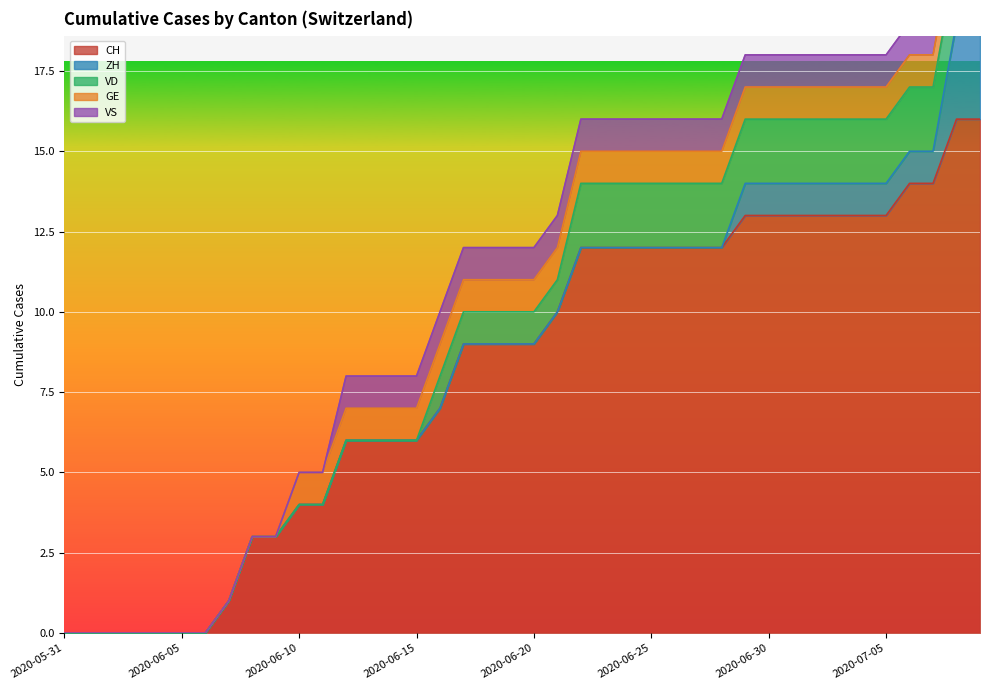

Reading right to left, what are all the values shown in this chart?

CH: 2020-07-09=16	2020-07-08=16	2020-07-07=14	2020-07-06=14	2020-07-05=13	2020-07-04=13	2020-07-03=13	2020-07-02=13	2020-07-01=13	2020-06-30=13	2020-06-29=13	2020-06-28=12	2020-06-27=12	2020-06-26=12	2020-06-25=12	2020-06-24=12	2020-06-23=12	2020-06-22=12	2020-06-21=10	2020-06-20=9	2020-06-19=9	2020-06-18=9	2020-06-17=9	2020-06-16=7	2020-06-15=6	2020-06-14=6	2020-06-13=6	2020-06-12=6	2020-06-11=4	2020-06-10=4	2020-06-09=3	2020-06-08=3	2020-06-07=1	2020-06-06=0	2020-06-05=0	2020-06-04=0	2020-06-03=0	2020-06-02=0	2020-06-01=0	2020-05-31=0
ZH: 2020-07-09=3	2020-07-08=3	2020-07-07=1	2020-07-06=1	2020-07-05=1	2020-07-04=1	2020-07-03=1	2020-07-02=1	2020-07-01=1	2020-06-30=1	2020-06-29=1	2020-06-28=0	2020-06-27=0	2020-06-26=0	2020-06-25=0	2020-06-24=0	2020-06-23=0	2020-06-22=0	2020-06-21=0	2020-06-20=0	2020-06-19=0	2020-06-18=0	2020-06-17=0	2020-06-16=0	2020-06-15=0	2020-06-14=0	2020-06-13=0	2020-06-12=0	2020-06-11=0	2020-06-10=0	2020-06-09=0	2020-06-08=0	2020-06-07=0	2020-06-06=0	2020-06-05=0	2020-06-04=0	2020-06-03=0	2020-06-02=0	2020-06-01=0	2020-05-31=0
VD: 2020-07-09=2	2020-07-08=2	2020-07-07=2	2020-07-06=2	2020-07-05=2	2020-07-04=2	2020-07-03=2	2020-07-02=2	2020-07-01=2	2020-06-30=2	2020-06-29=2	2020-06-28=2	2020-06-27=2	2020-06-26=2	2020-06-25=2	2020-06-24=2	2020-06-23=2	2020-06-22=2	2020-06-21=1	2020-06-20=1	2020-06-19=1	2020-06-18=1	2020-06-17=1	2020-06-16=1	2020-06-15=0	2020-06-14=0	2020-06-13=0	2020-06-12=0	2020-06-11=0	2020-06-10=0	2020-06-09=0	2020-06-08=0	2020-06-07=0	2020-06-06=0	2020-06-05=0	2020-06-04=0	2020-06-03=0	2020-06-02=0	2020-06-01=0	2020-05-31=0
GE: 2020-07-09=1	2020-07-08=1	2020-07-07=1	2020-07-06=1	2020-07-05=1	2020-07-04=1	2020-07-03=1	2020-07-02=1	2020-07-01=1	2020-06-30=1	2020-06-29=1	2020-06-28=1	2020-06-27=1	2020-06-26=1	2020-06-25=1	2020-06-24=1	2020-06-23=1	2020-06-22=1	2020-06-21=1	2020-06-20=1	2020-06-19=1	2020-06-18=1	2020-06-17=1	2020-06-16=1	2020-06-15=1	2020-06-14=1	2020-06-13=1	2020-06-12=1	2020-06-11=1	2020-06-10=1	2020-06-09=0	2020-06-08=0	2020-06-07=0	2020-06-06=0	2020-06-05=0	2020-06-04=0	2020-06-03=0	2020-06-02=0	2020-06-01=0	2020-05-31=0
VS: 2020-07-09=1	2020-07-08=1	2020-07-07=1	2020-07-06=1	2020-07-05=1	2020-07-04=1	2020-07-03=1	2020-07-02=1	2020-07-01=1	2020-06-30=1	2020-06-29=1	2020-06-28=1	2020-06-27=1	2020-06-26=1	2020-06-25=1	2020-06-24=1	2020-06-23=1	2020-06-22=1	2020-06-21=1	2020-06-20=1	2020-06-19=1	2020-06-18=1	2020-06-17=1	2020-06-16=1	2020-06-15=1	2020-06-14=1	2020-06-13=1	2020-06-12=1	2020-06-11=0	2020-06-10=0	2020-06-09=0	2020-06-08=0	2020-06-07=0	2020-06-06=0	2020-06-05=0	2020-06-04=0	2020-06-03=0	2020-06-02=0	2020-06-01=0	2020-05-31=0